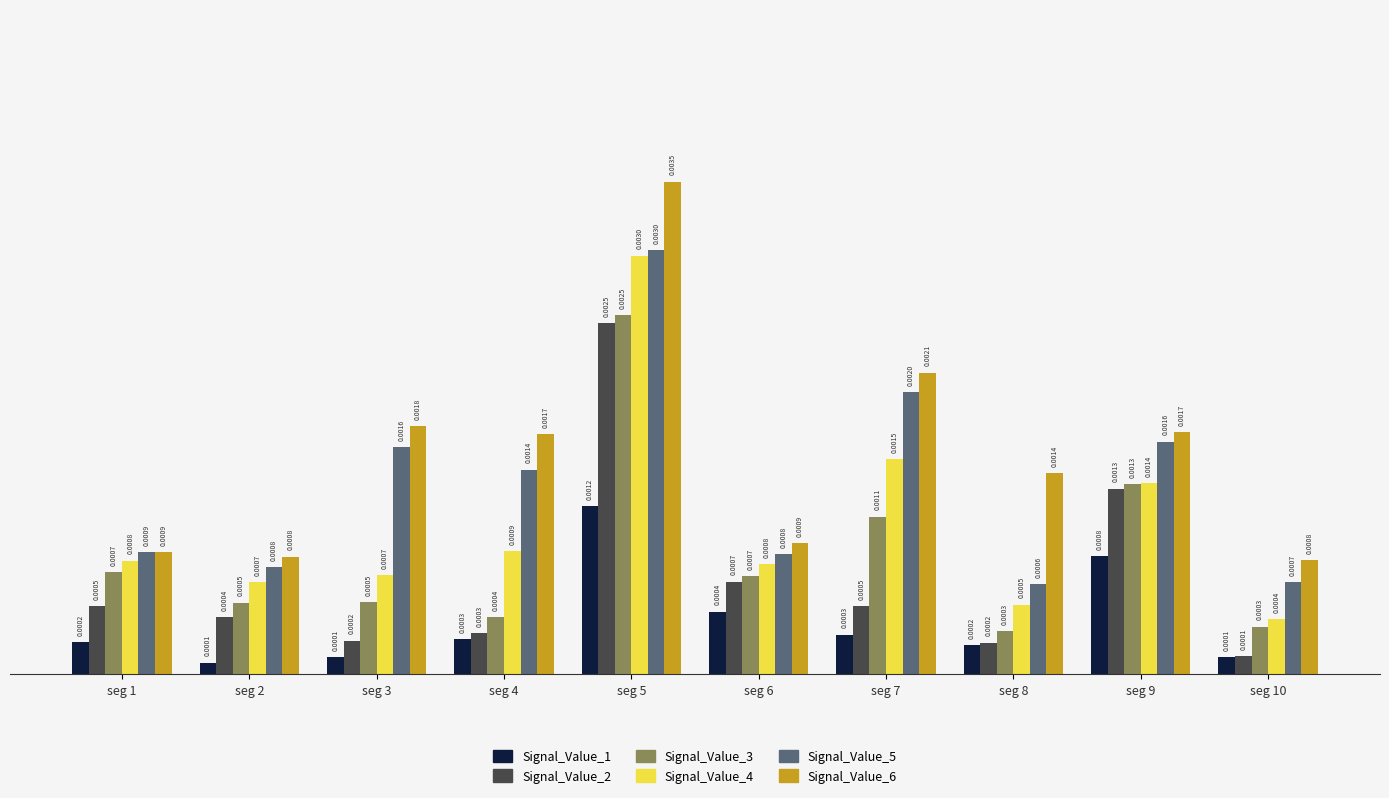

Rank the series at seg 3 from highest to lowest value.

Signal_Value_6, Signal_Value_5, Signal_Value_4, Signal_Value_3, Signal_Value_2, Signal_Value_1